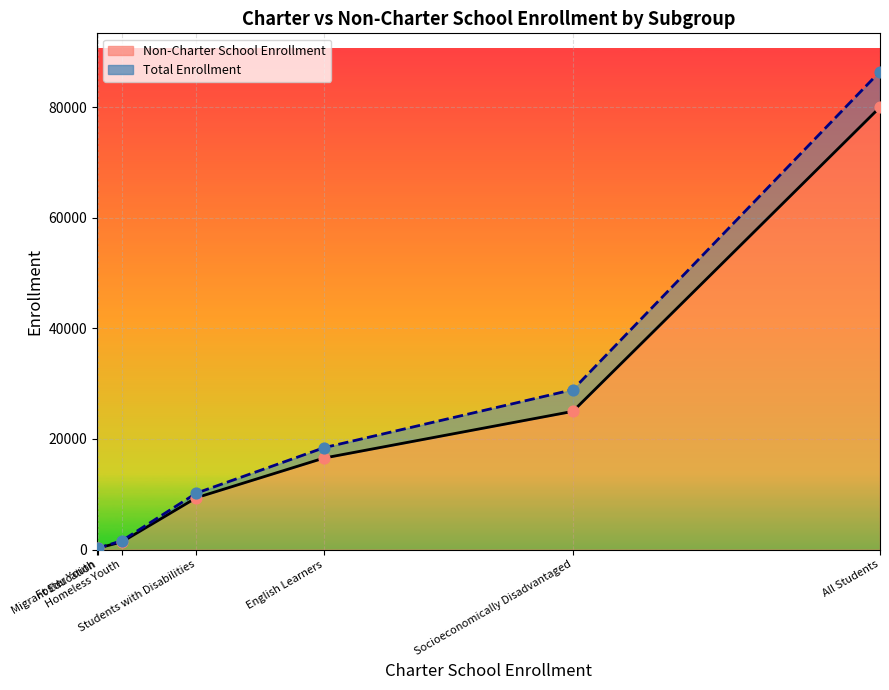

Which series has the largest total across all categories?

Total Enrollment